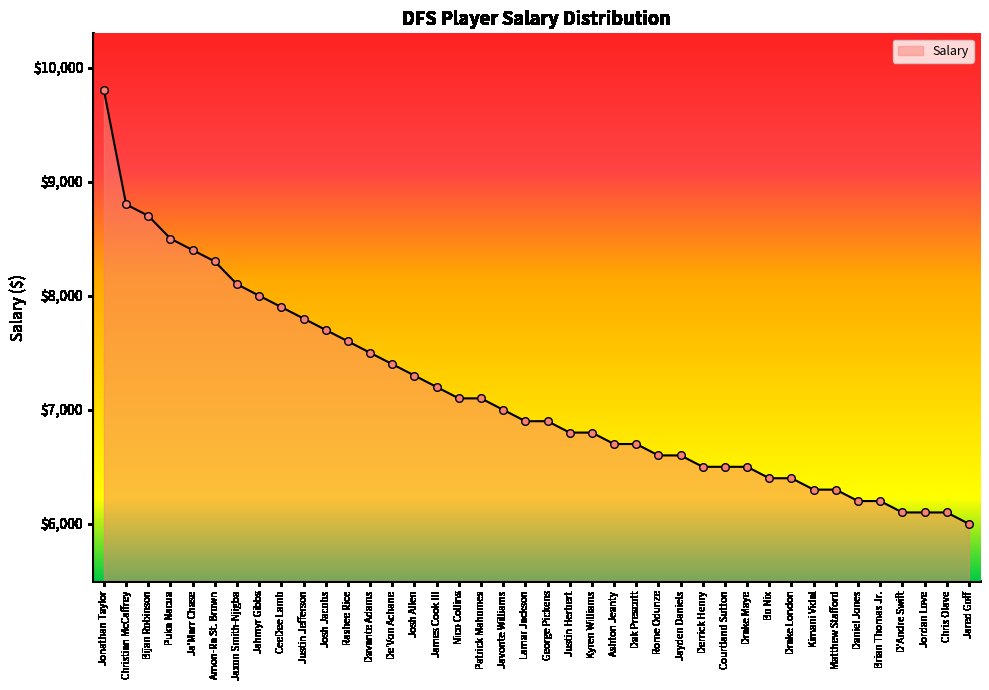

What is the ratio of the value at Justin Jefferson to the value at Chris Olave?

1.3